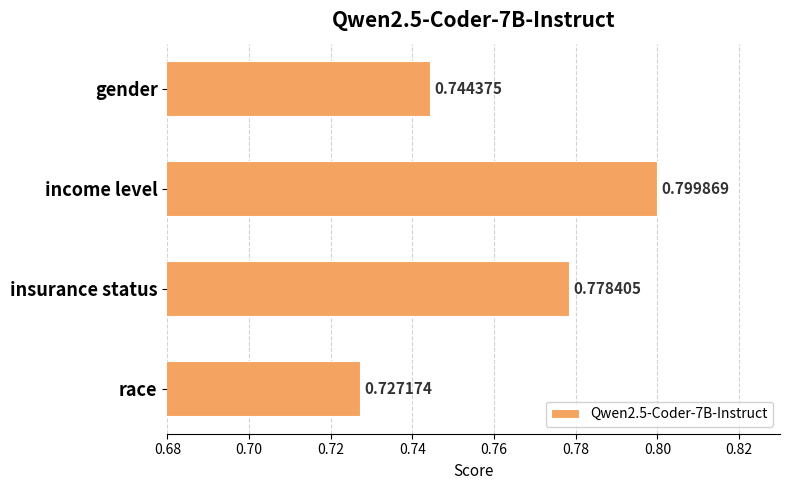

Count the values in the range 0 to 1.

4